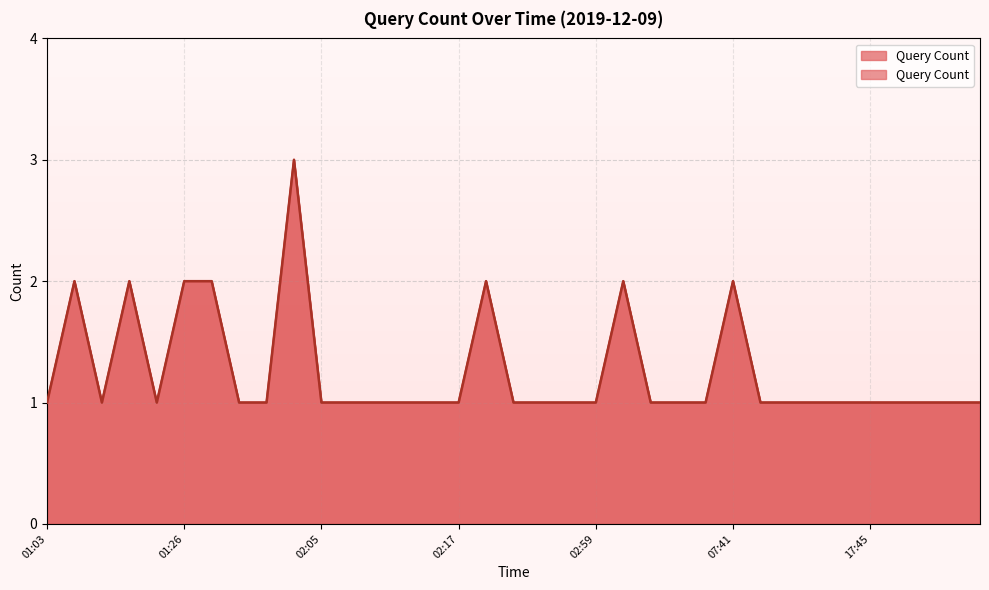

Reading right to left, extract all data points from this chart.

20:31=1	19:26=1	19:25=1	18:46=1	17:45=1	14:17=1	12:53=1	12:52=1	07:43=1	07:41=2	03:27=1	03:17=1	03:02=1	03:01=2	02:59=1	02:57=1	02:37=1	02:36=1	02:24=2	02:17=1	02:12=1	02:10=1	02:08=1	02:07=1	02:05=1	02:04=3	02:03=1	01:28=1	01:27=2	01:26=2	01:25=1	01:22=2	01:21=1	01:18=2	01:03=1